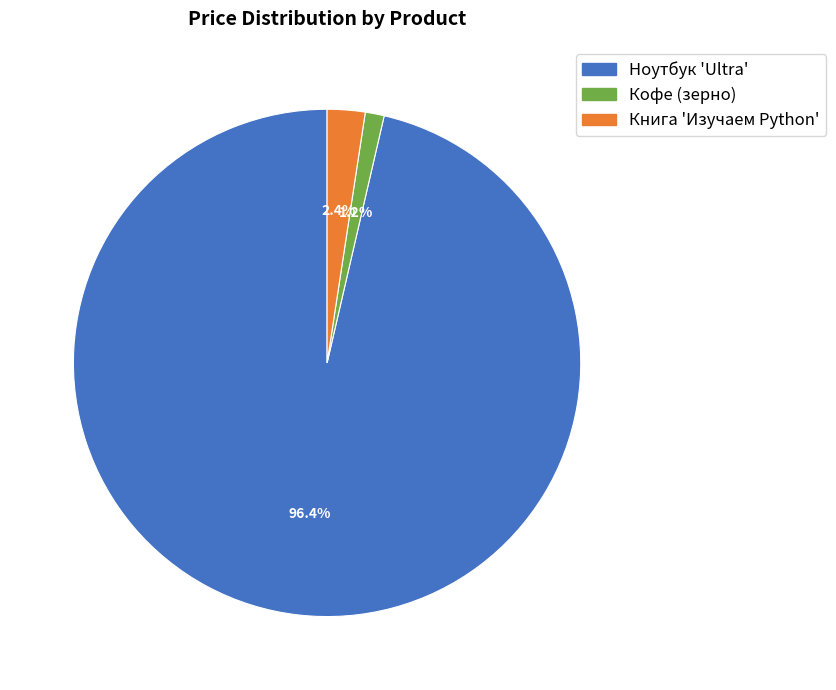

To the nearest percent, what portion does Кофе (зерно) represent?

1%